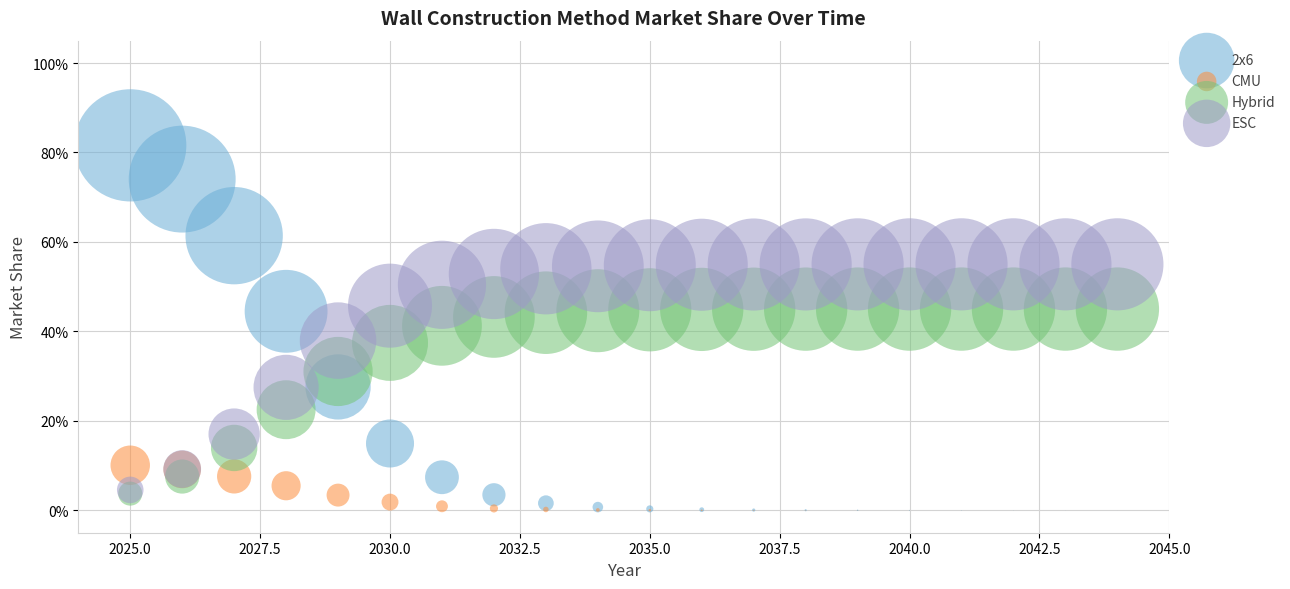

What are all the series names shown in the legend?

2x6, CMU, Hybrid, ESC